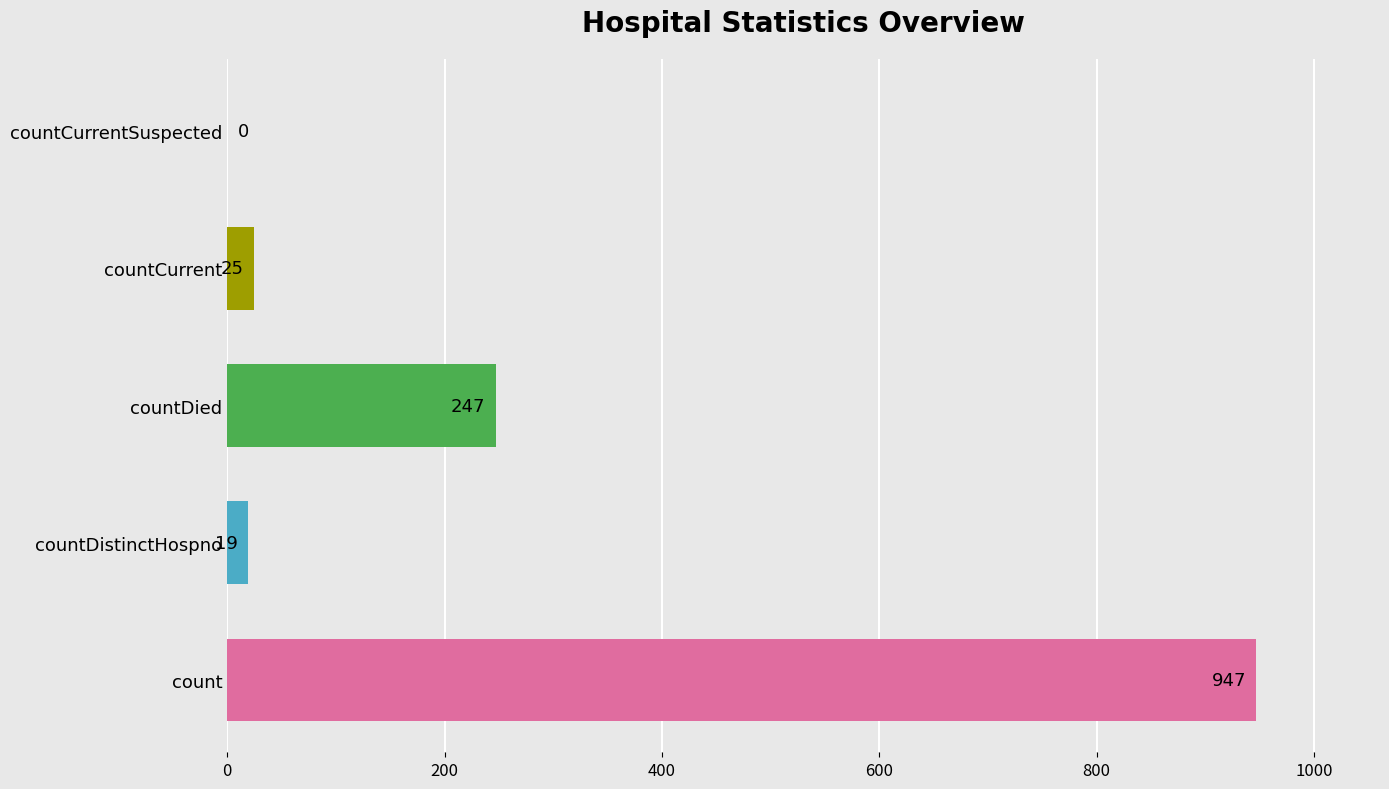

What is the sum of all values?

1238